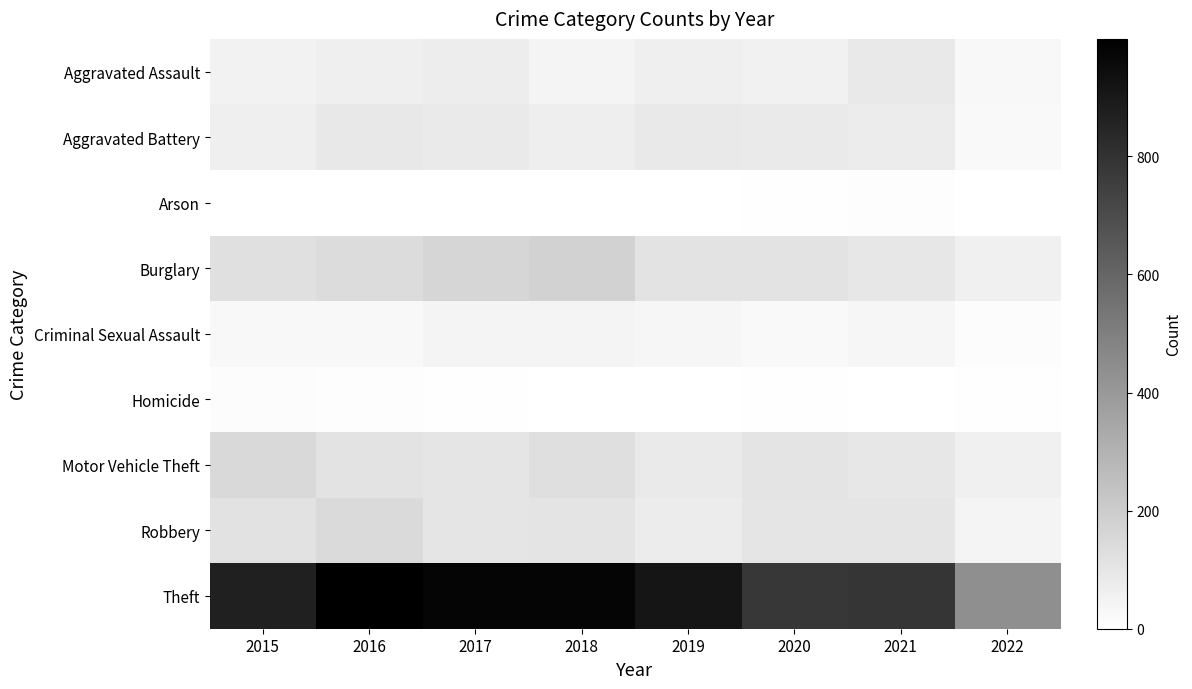

Reading left to right, list all the values displayed in this chart.

Aggravated Assault: 2015=54	2016=66	2017=72	2018=43	2019=65	2020=56	2021=86	2022=31
Aggravated Battery: 2015=64	2016=93	2017=83	2018=70	2019=88	2020=82	2021=75	2022=26
Arson: 2015=2	2016=2	2017=1	2018=3	2019=2	2020=4	2021=8	2022=3
Burglary: 2015=121	2016=139	2017=162	2018=176	2019=110	2020=110	2021=95	2022=62
Criminal Sexual Assault: 2015=28	2016=28	2017=44	2018=43	2019=36	2020=26	2021=36	2022=15
Homicide: 2015=13	2016=8	2017=5	2018=2	2019=0	2020=6	2021=2	2022=5
Motor Vehicle Theft: 2015=152	2016=110	2017=104	2018=127	2019=84	2020=109	2021=96	2022=61
Robbery: 2015=117	2016=145	2017=105	2018=107	2019=75	2020=102	2021=105	2022=44
Theft: 2015=874	2016=999	2017=979	2018=977	2019=914	2020=783	2021=791	2022=439